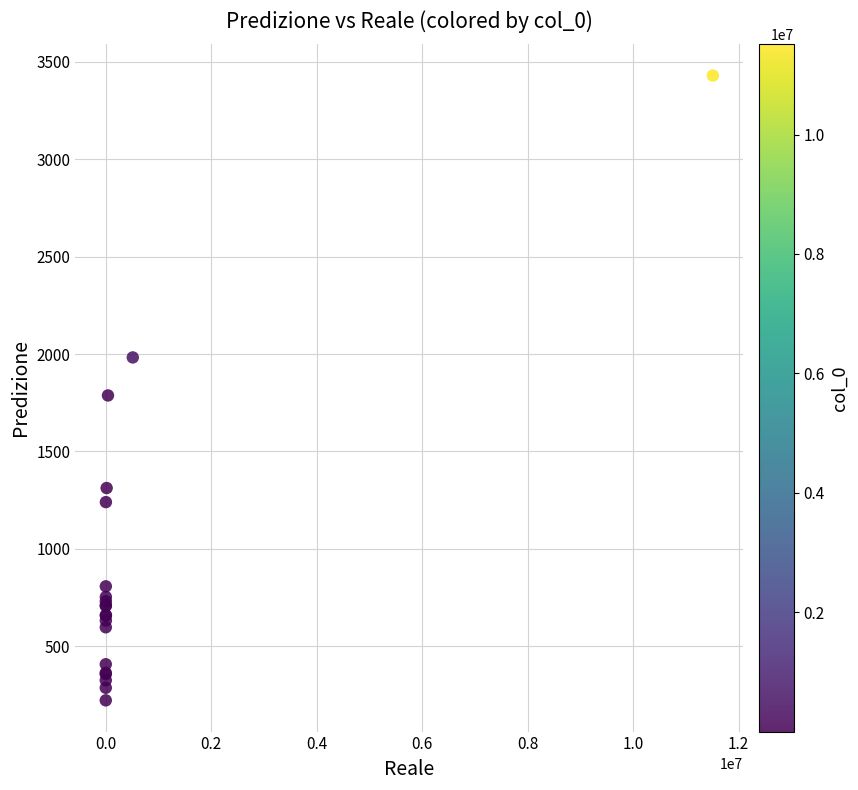

What Y value in the scatter plot is closest to 1826?

1787.6